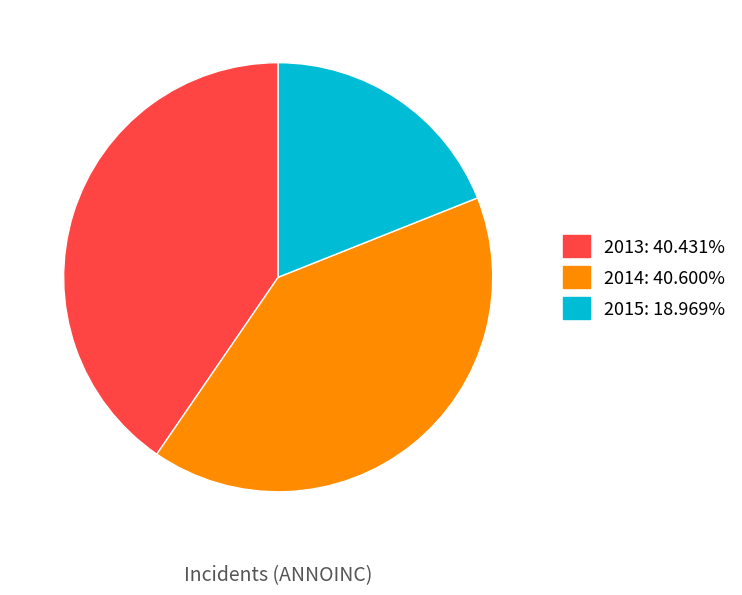

How many segments does this pie chart have?

3